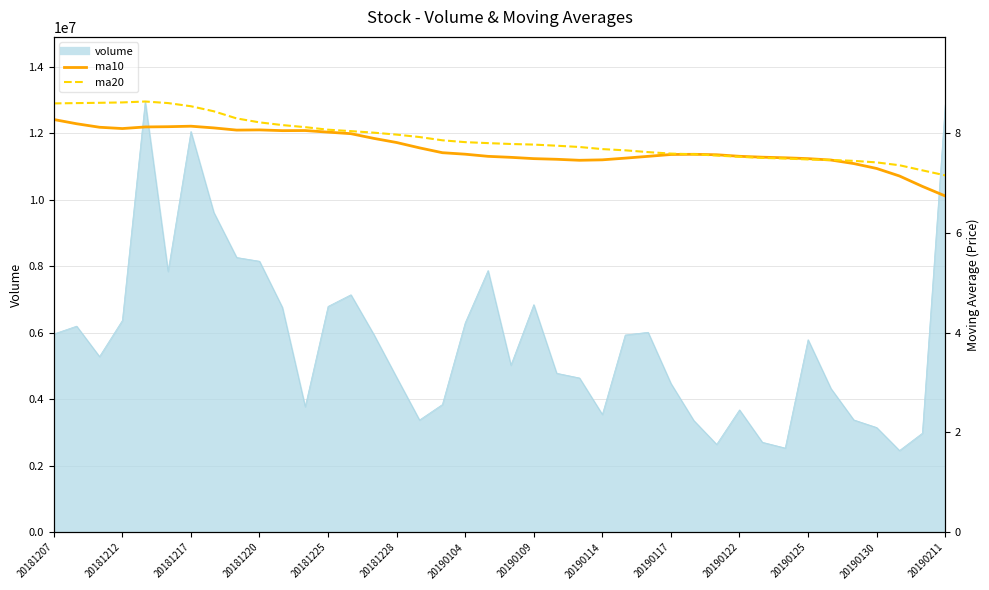

True or false: ma10 has a value of 13.6 at 20181212.

False